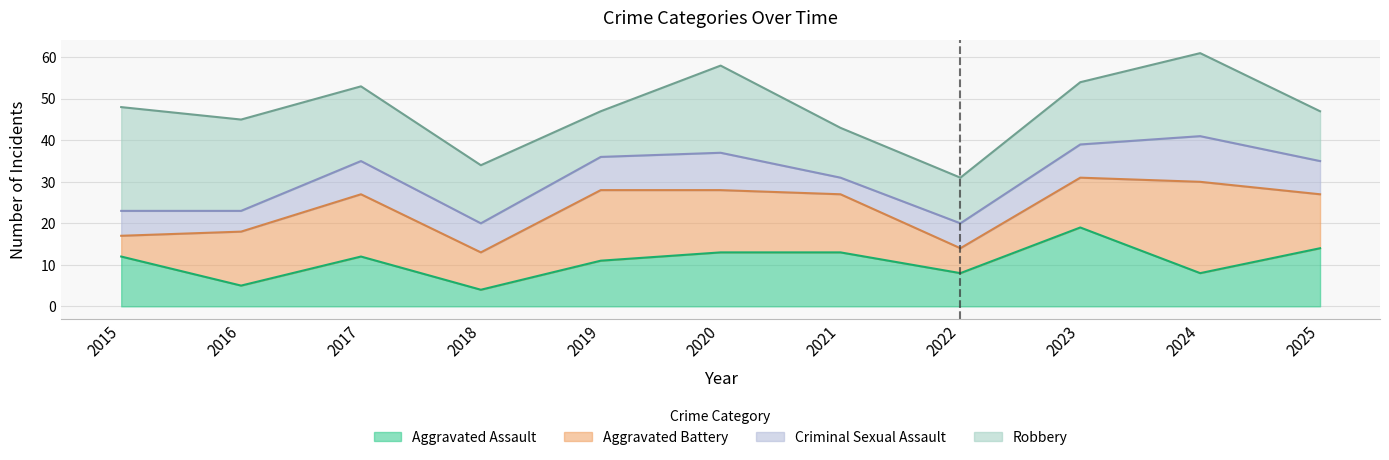

Which has a higher value, 2024 or 2023?

2023